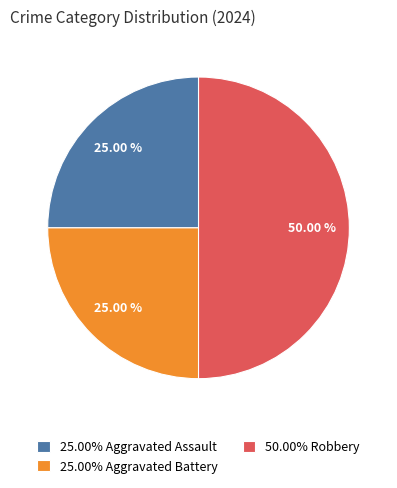

Does 25.00% Aggravated Assault account for over 50% of the chart?

No